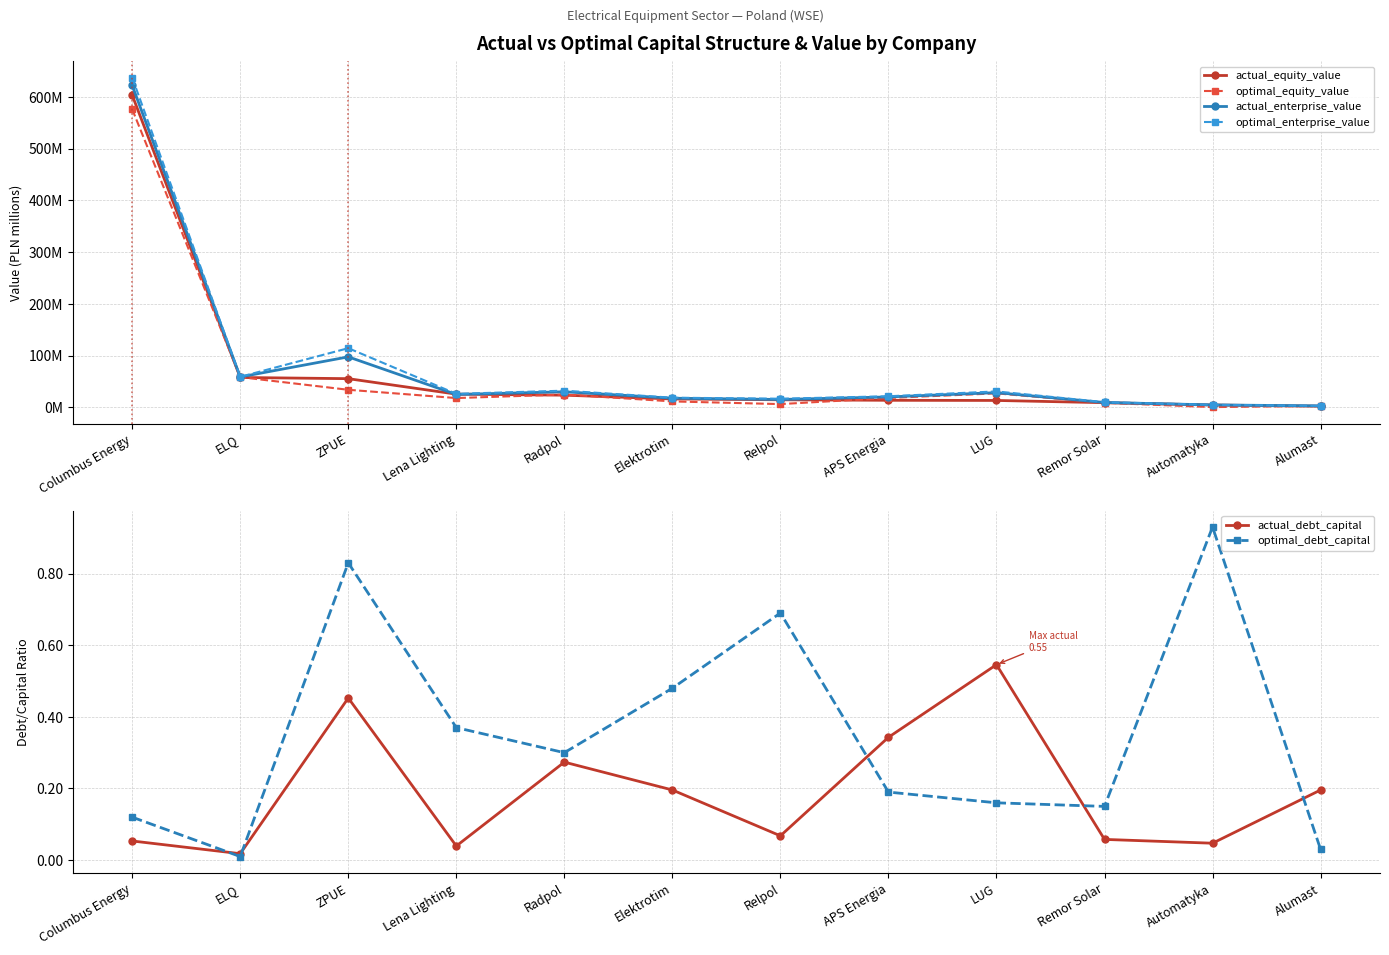

How many data points in actual_enterprise_value are less than 24?

6